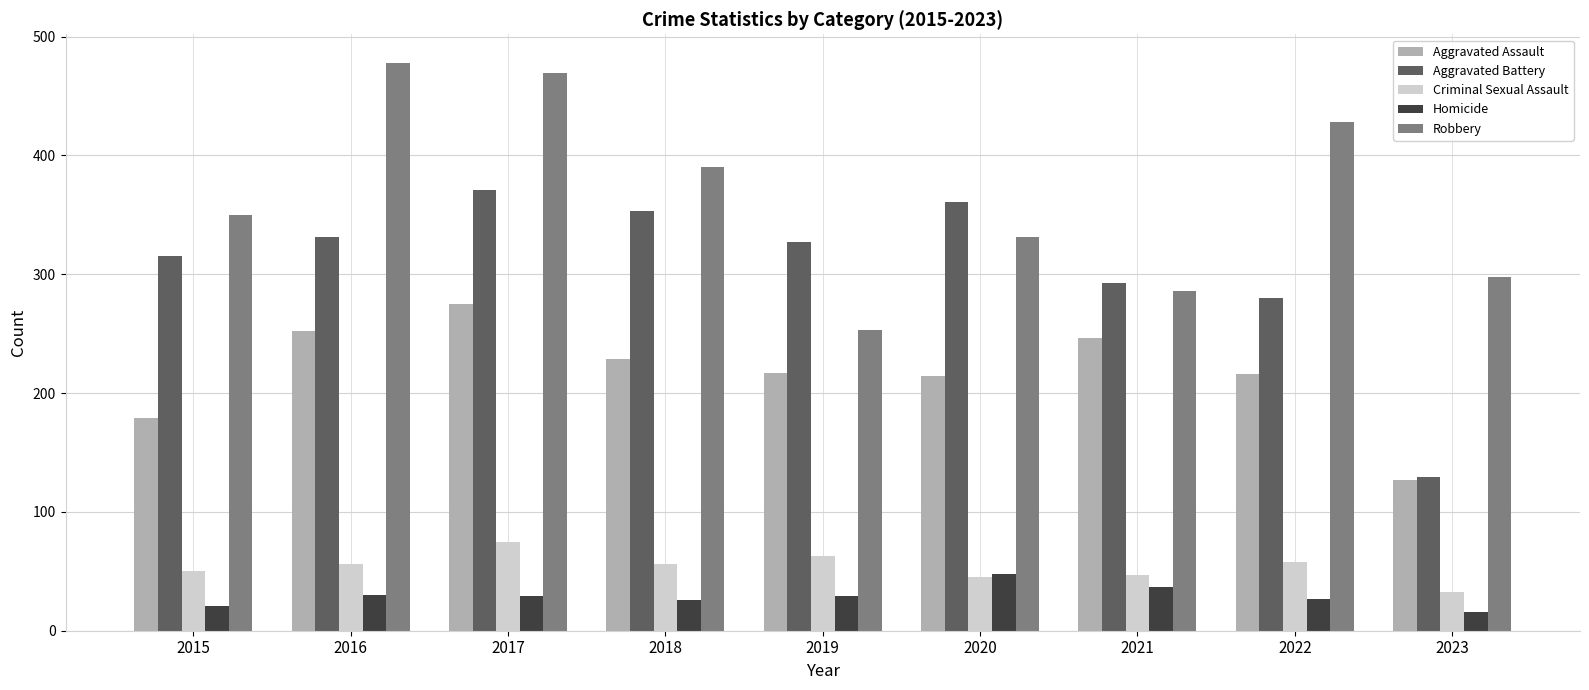

What are all the series names shown in the legend?

Aggravated Assault, Aggravated Battery, Criminal Sexual Assault, Homicide, Robbery